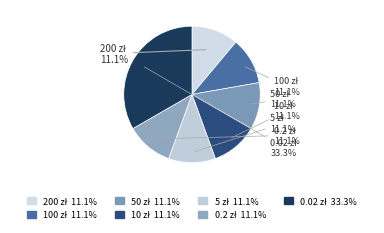

To the nearest percent, what is the average slice percentage?

14%